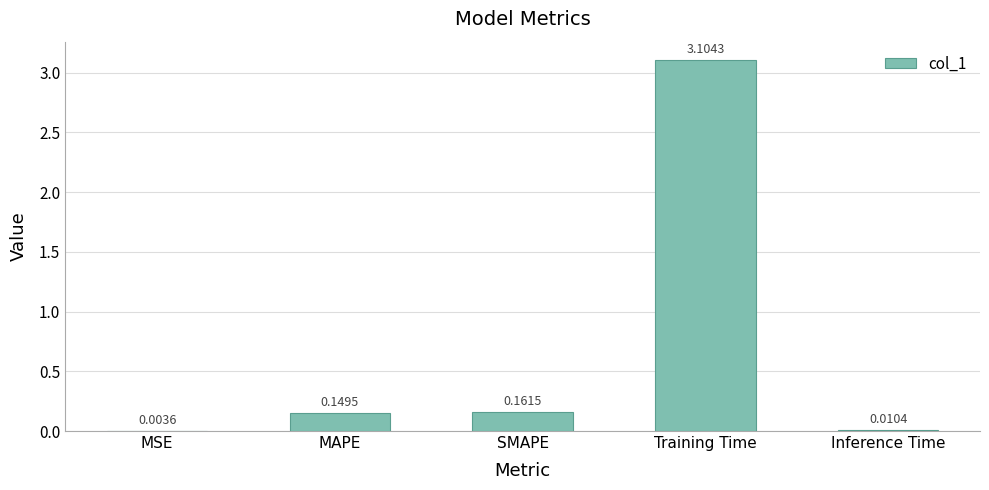

Where is the data nearest to the value 1?

SMAPE